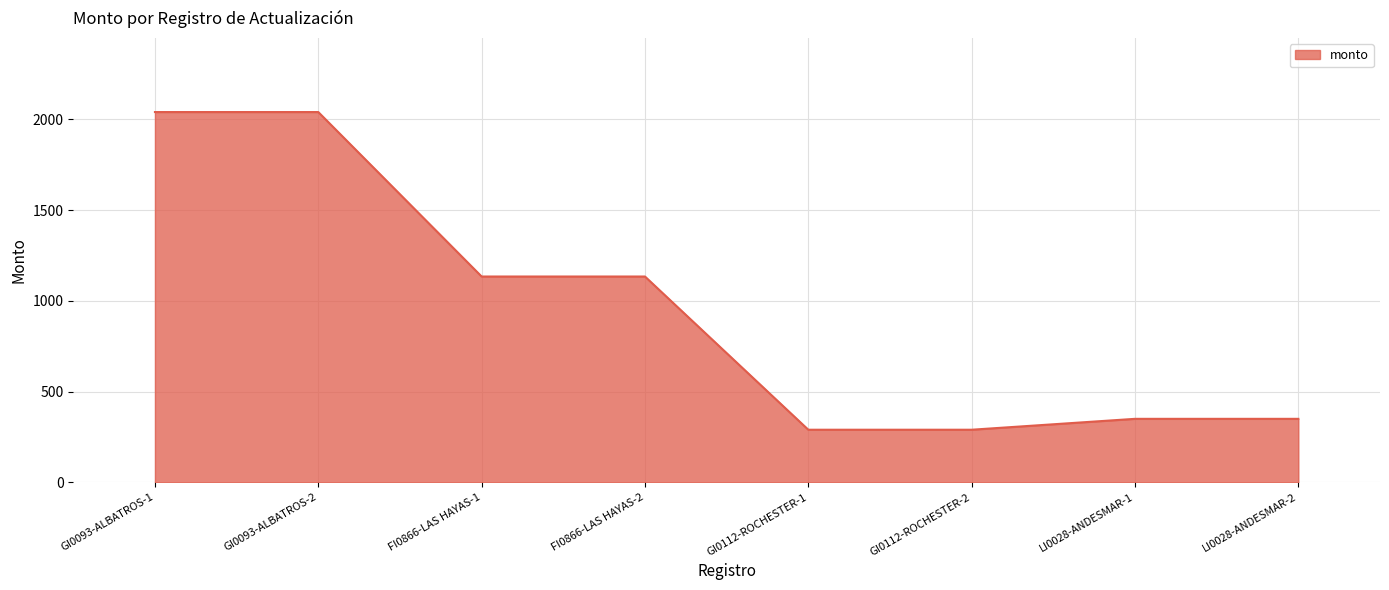

What is the difference between the values at FI0866-LAS HAYAS-2 and LI0028-ANDESMAR-2?

784